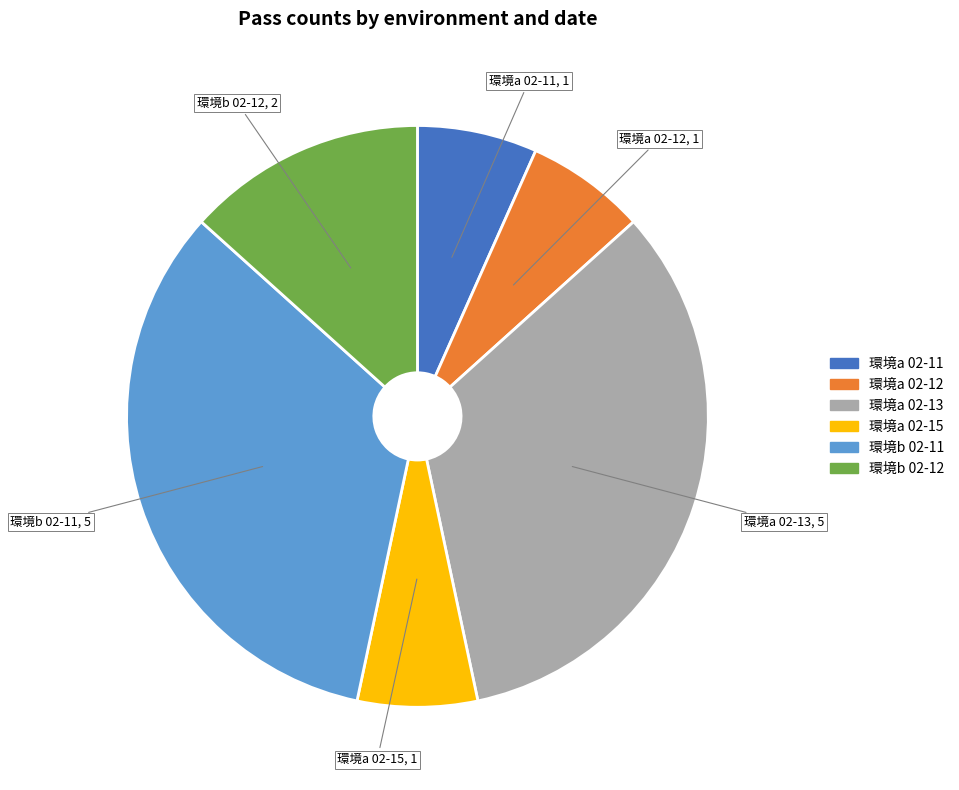

Is there any slice that represents more than half of the pie?

No